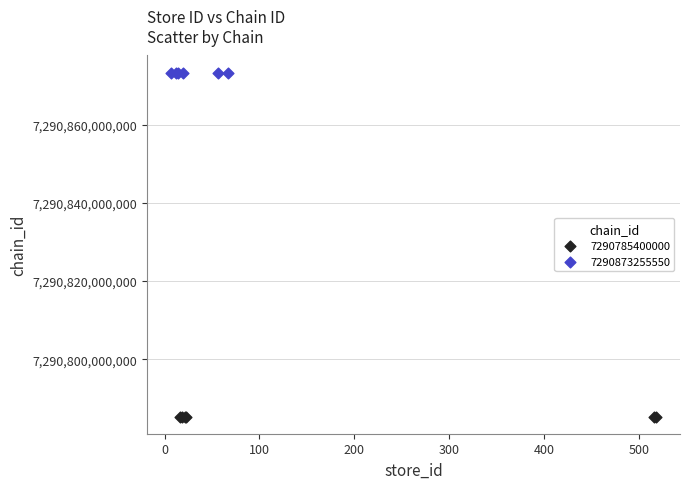

Which series reaches the maximum Y coordinate?

7290873255550